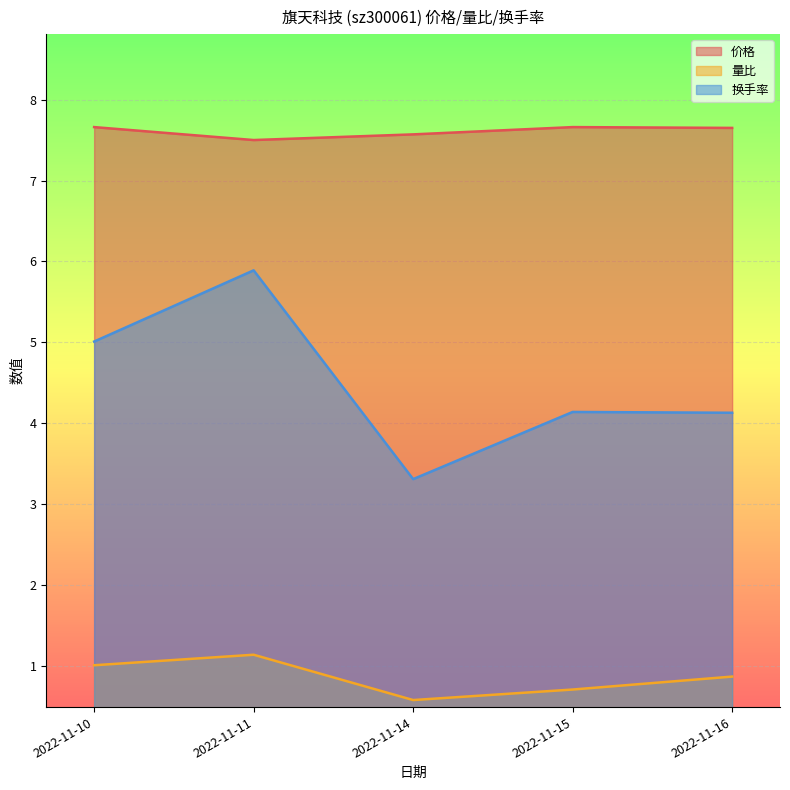

True or false: 价格 and 量比 cross at least once.

False